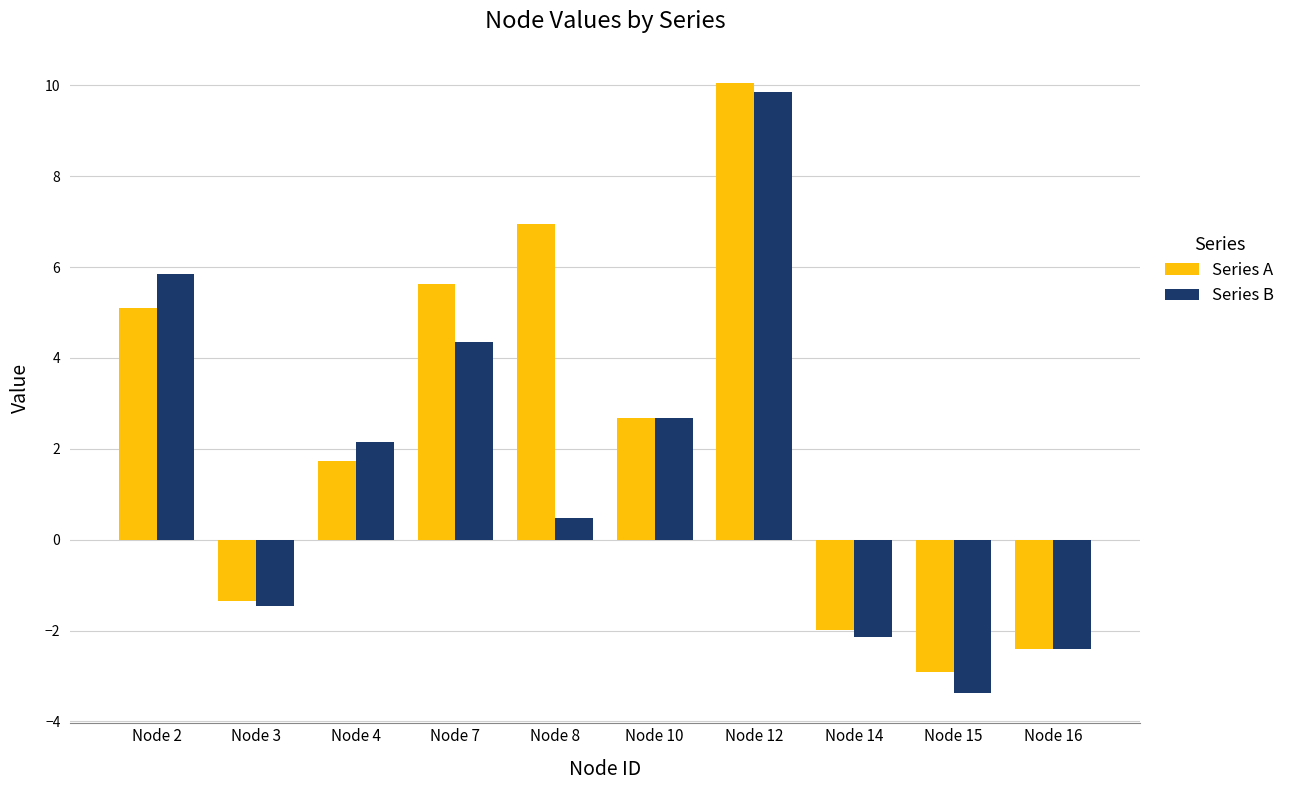

How many bars are there in each group?

2